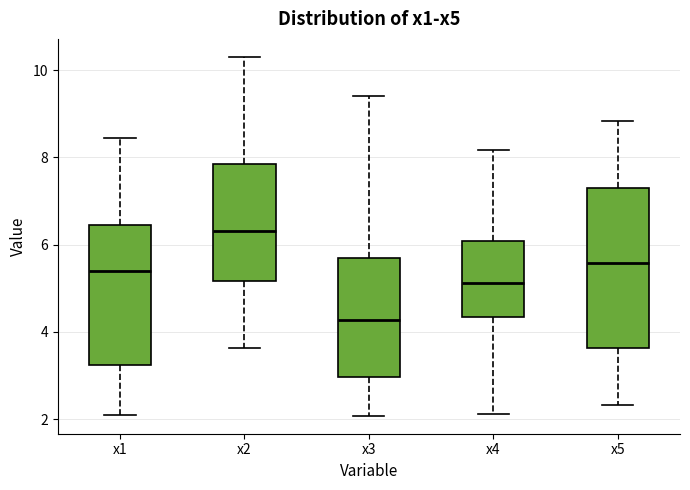

Comparing the boxes themselves (not the whiskers), which one is the tallest?

x5